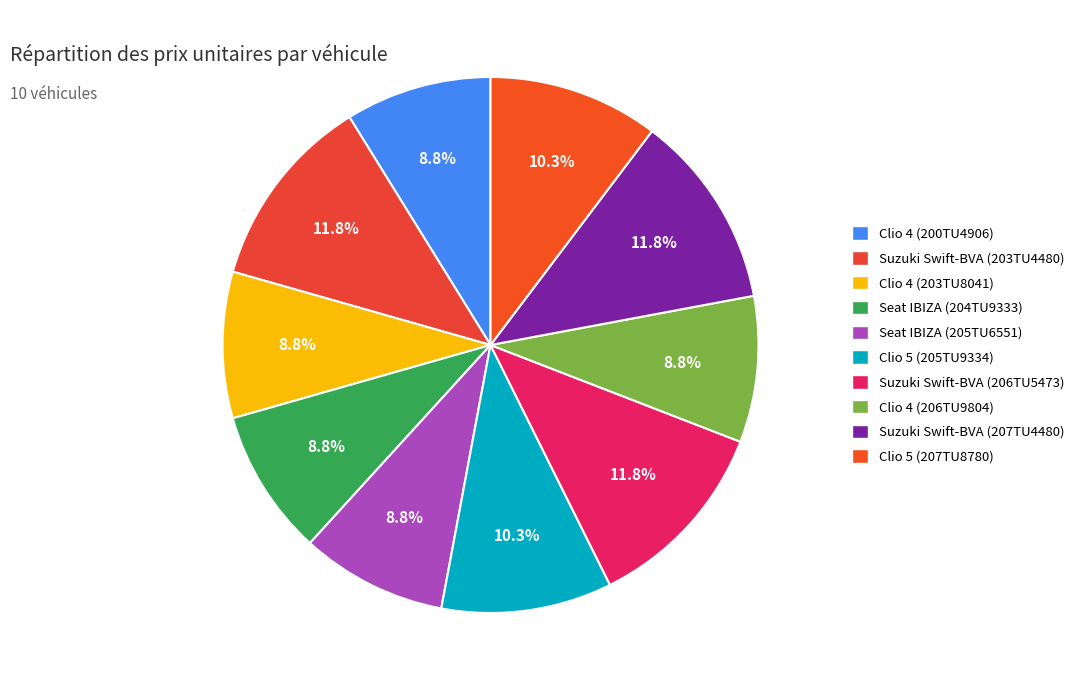

To the nearest percent, what is the combined percentage of Seat IBIZA (205TU6551) and Clio 4 (203TU8041)?

18%